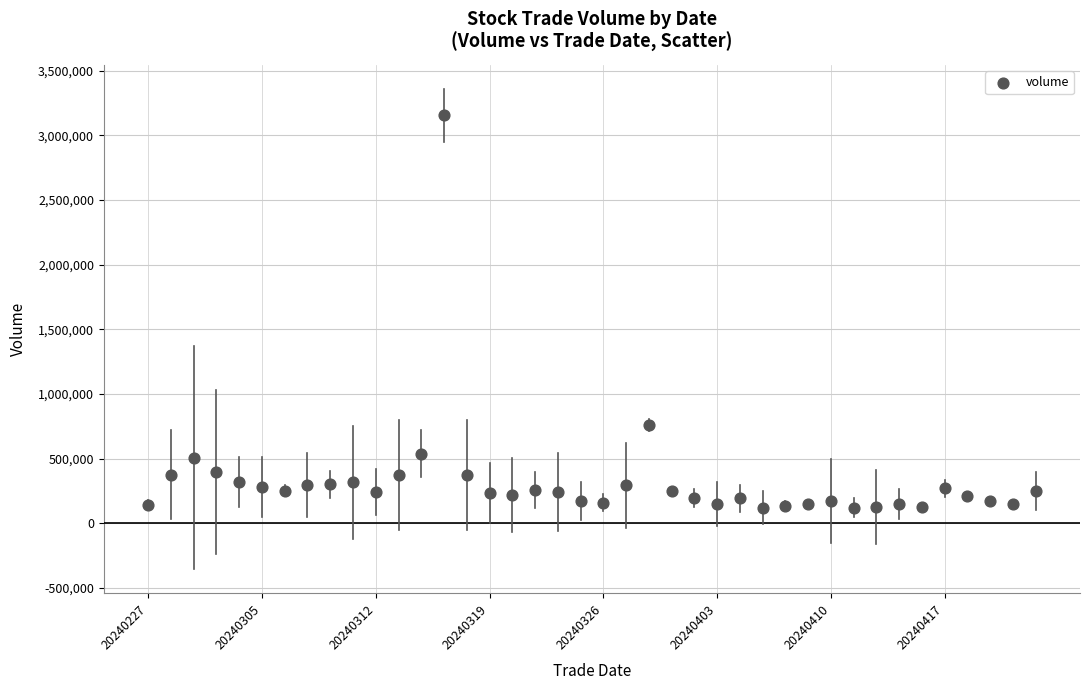

What Y value in the scatter plot is closest to 1638617?

758238